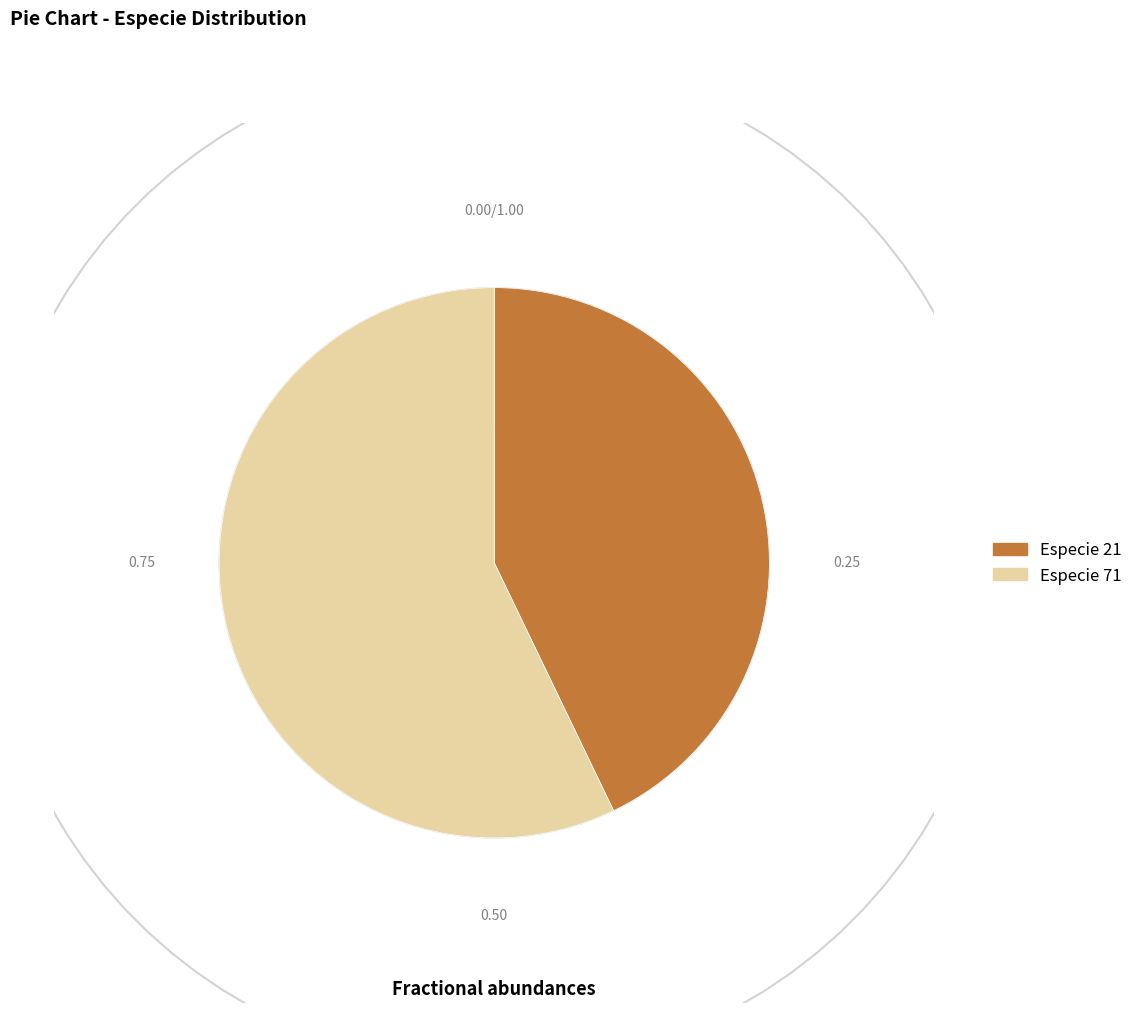

Which category accounts for the majority?

especie_71